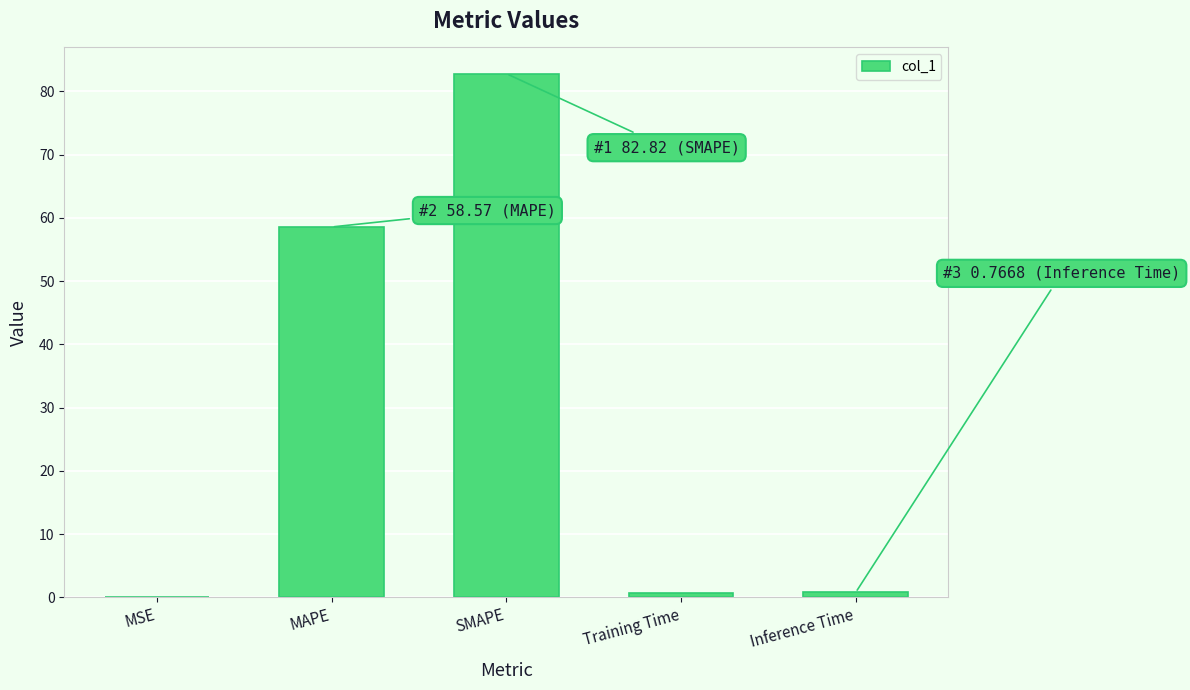

What is the average value?

28.6